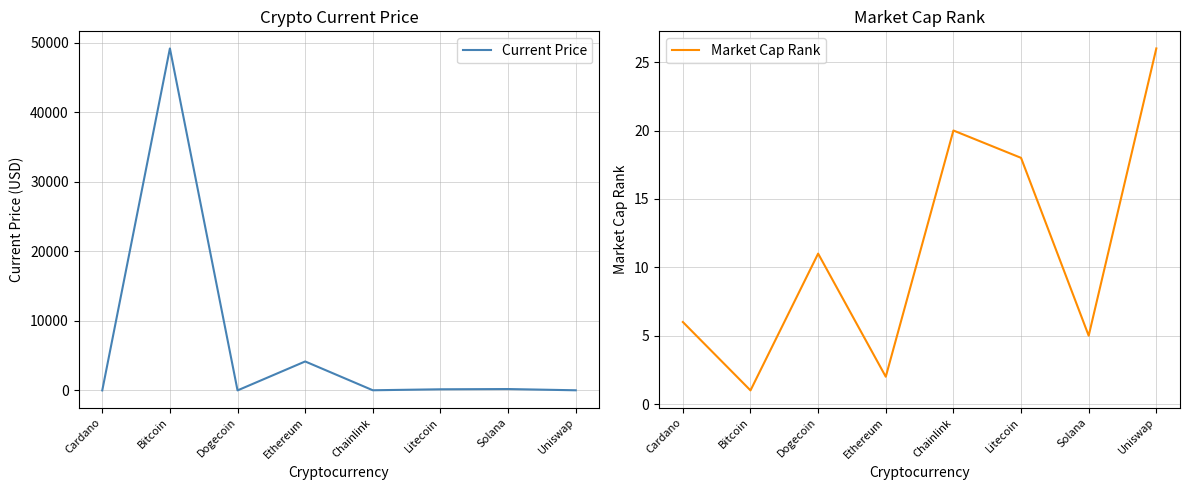

Which series has the widest spread of values?

Current Price